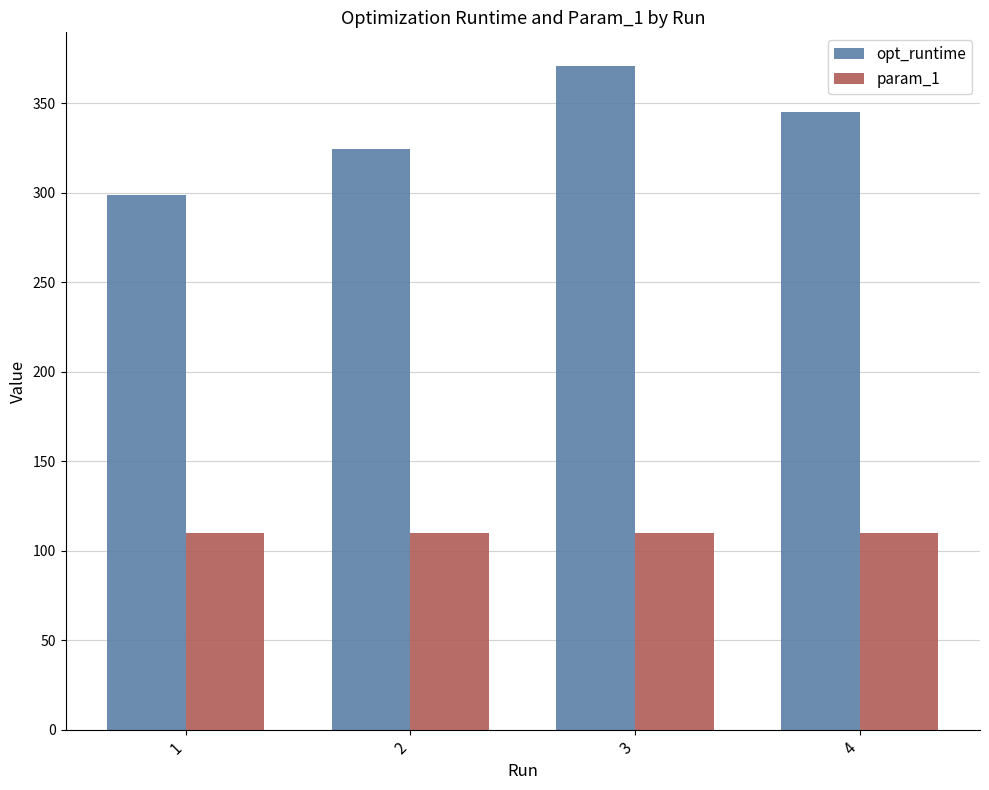

True or false: opt_runtime has a value of 155.0 at 1.

False